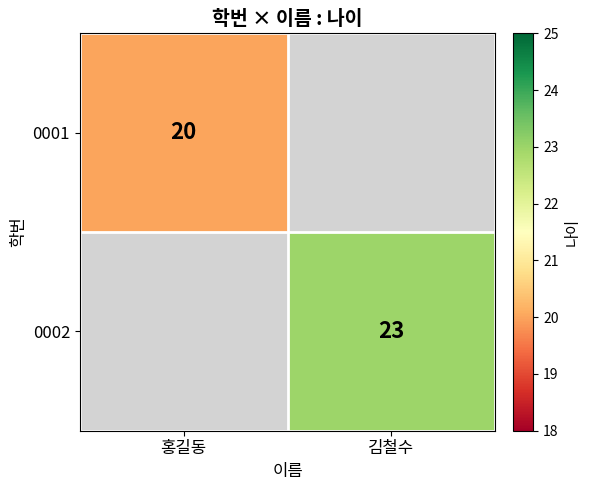

Is it true that 0001 equals 20 at 홍길동?

True